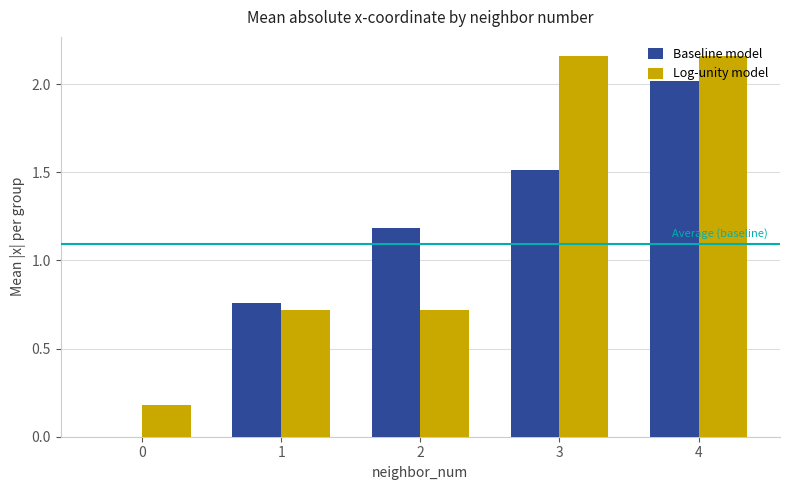

Between 0 and 3, which series saw the biggest shift?

Log-unity model